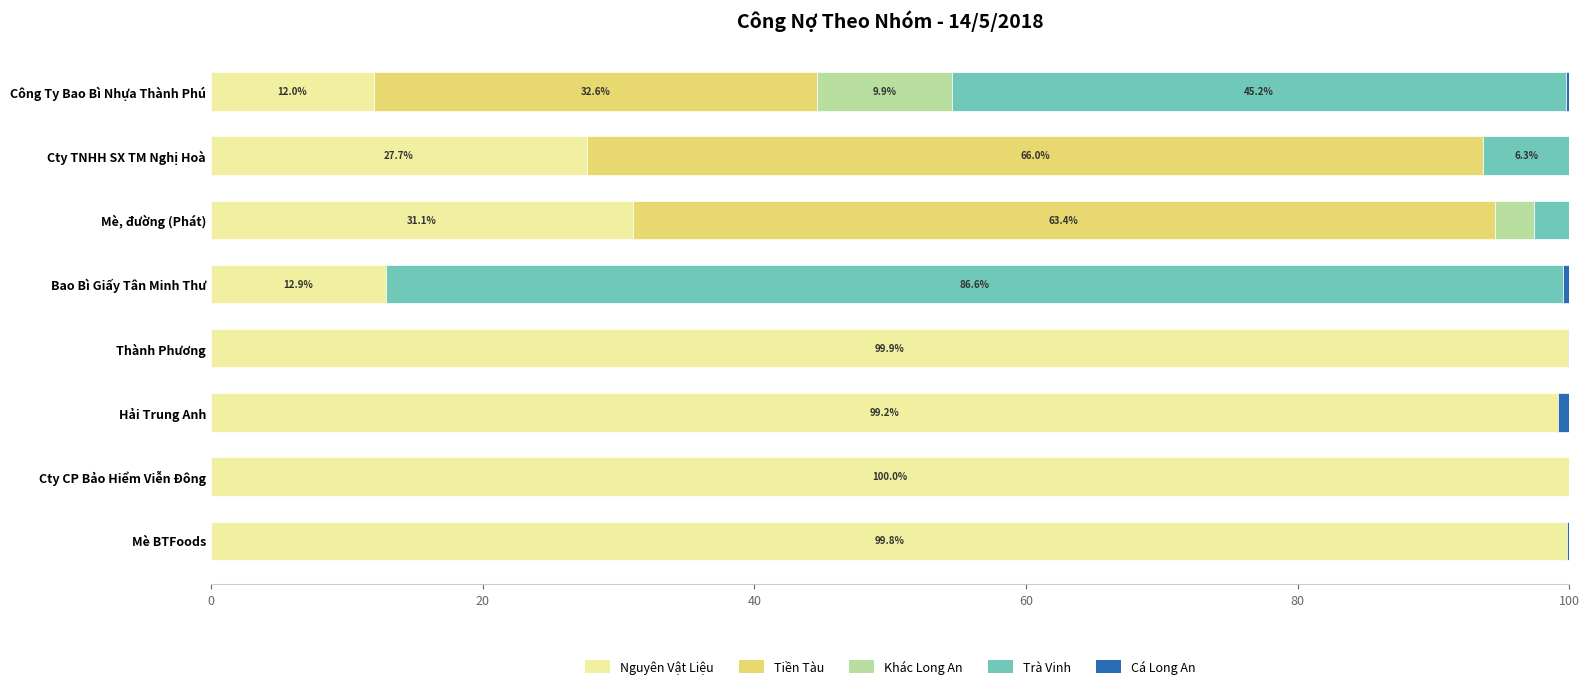

The Nguyên Vật Liệu series shows 12.0 at Công Ty Bao Bì Nhựa Thành Phú. True or false?

True